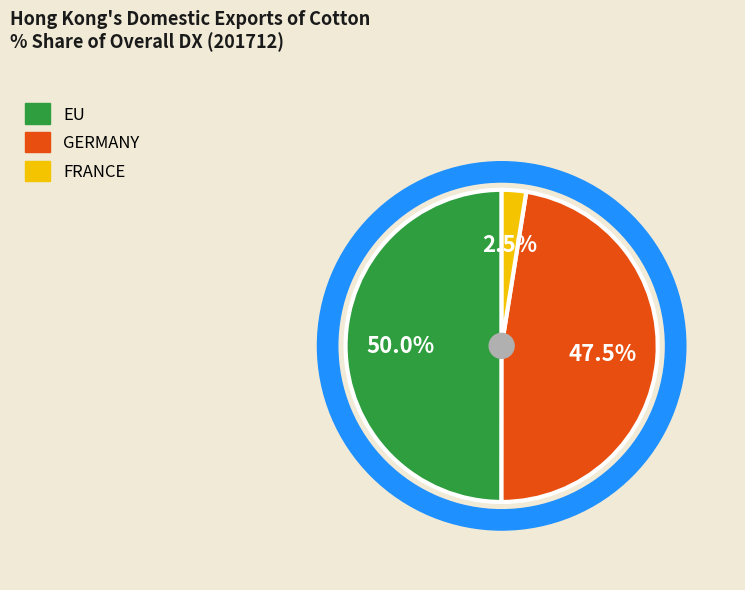

Is there any slice that represents more than half of the pie?

No